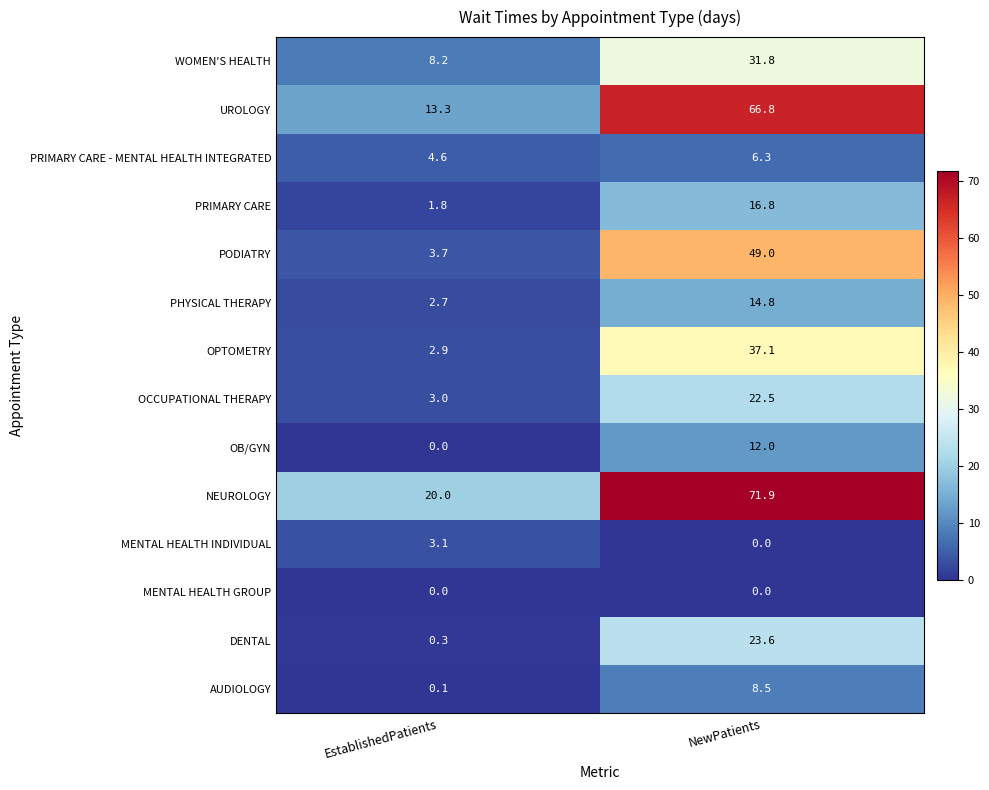

What is the minimum value for PRIMARY CARE?

1.8